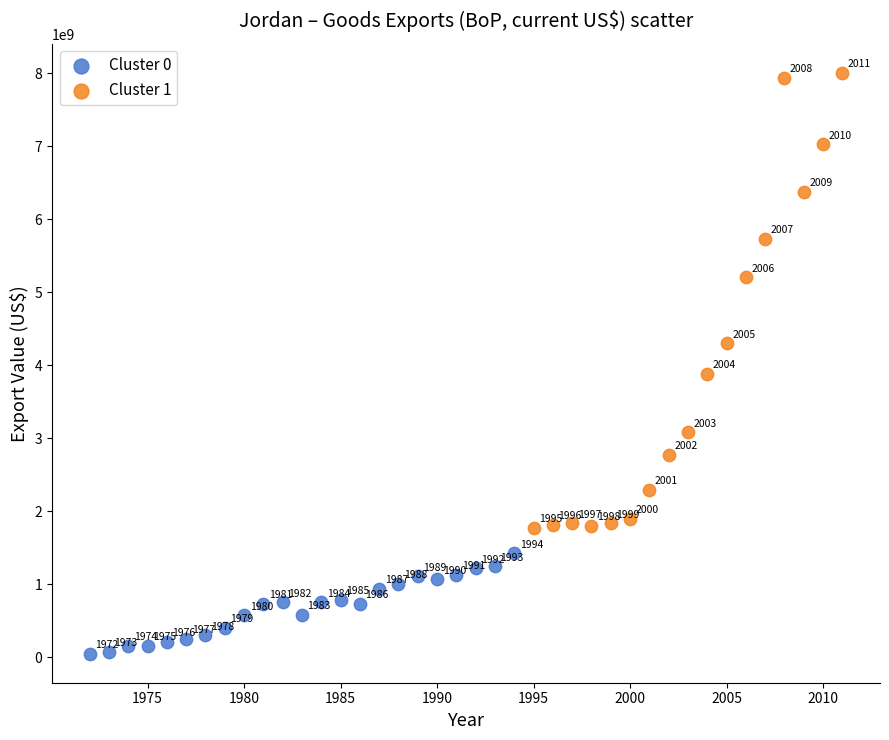

Which series reaches the maximum Y coordinate?

Cluster 1